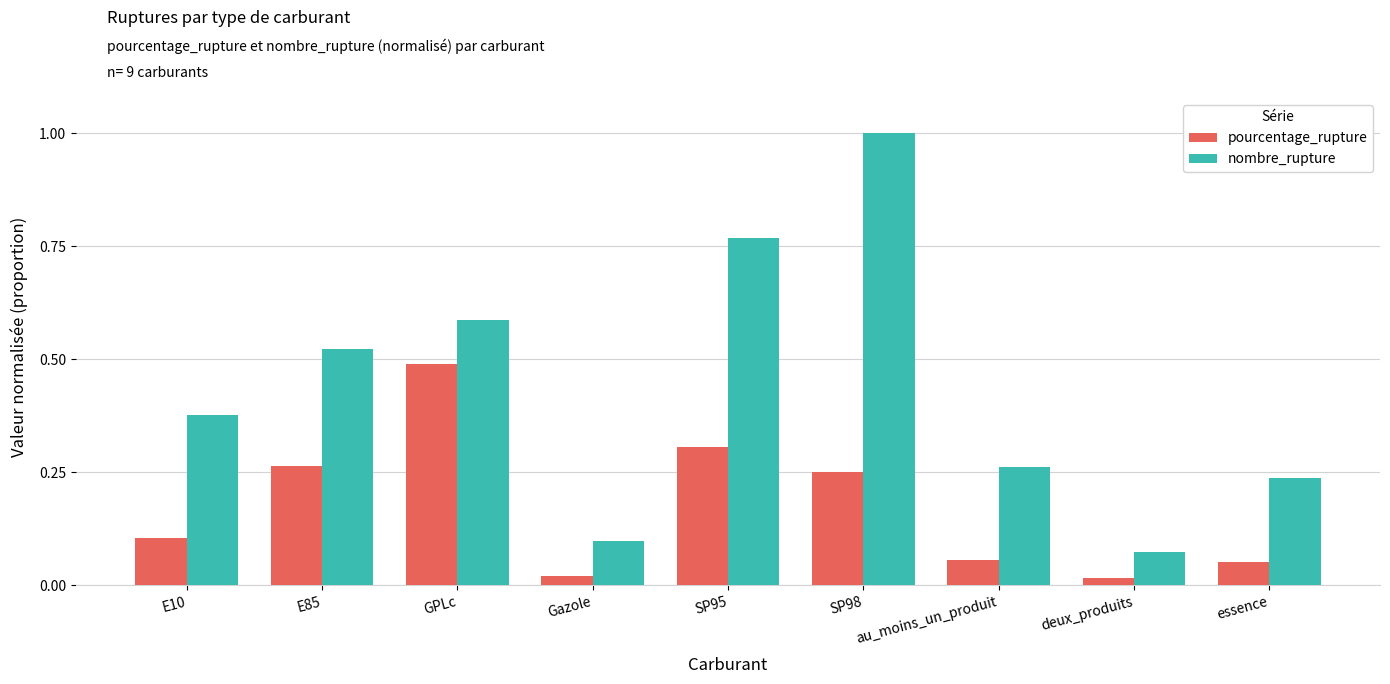

At which category does the chart reach its peak across all series?

SP98